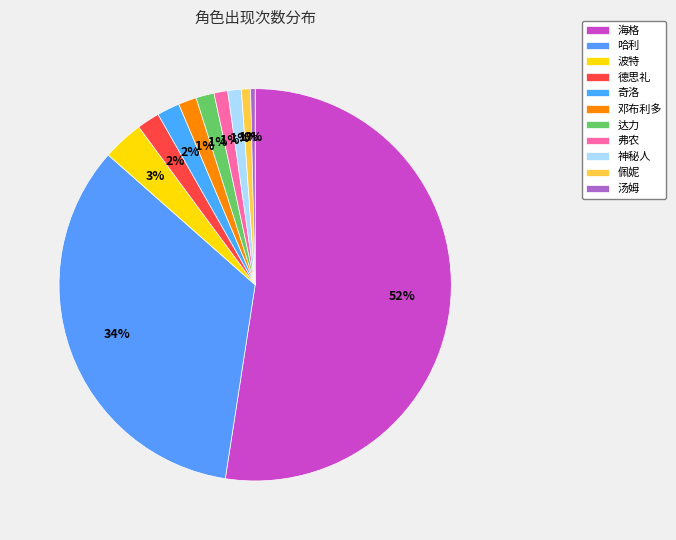

Rank the categories by value from lowest to highest.

汤姆, 佩妮, 弗农, 神秘人, 邓布利多, 达力, 德思礼, 奇洛, 波特, 哈利, 海格